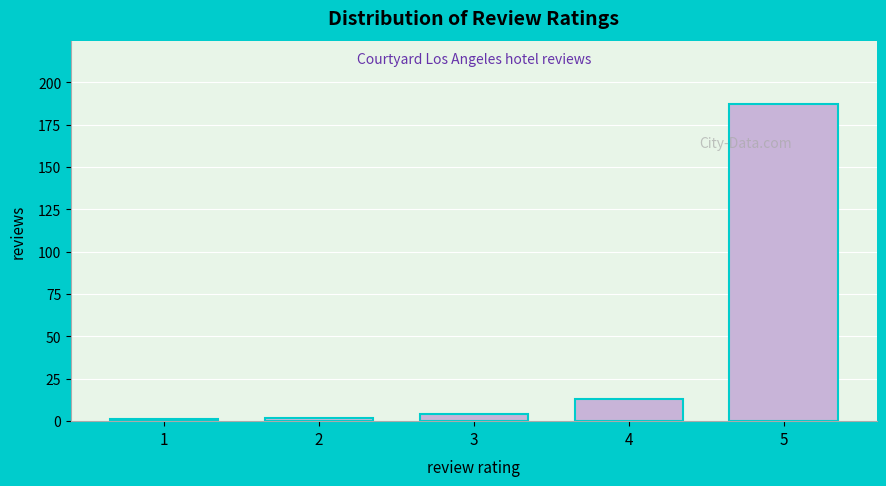

Reading right to left, transcribe all the data shown in this chart.

187	13	4	2	1